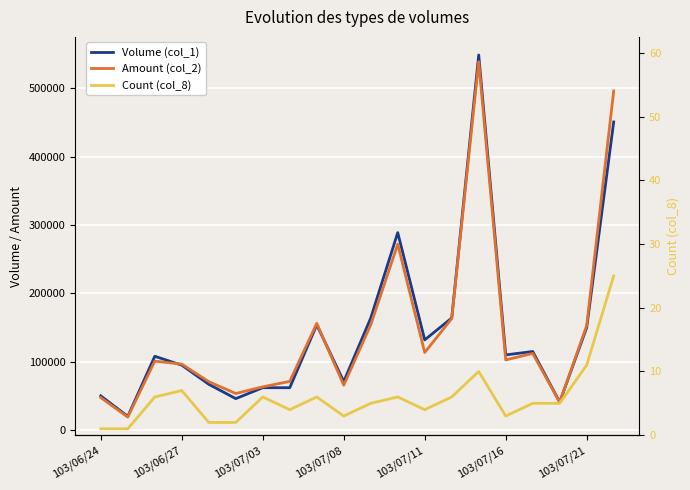

What is the minimum value for Amount (col_2)?

19000